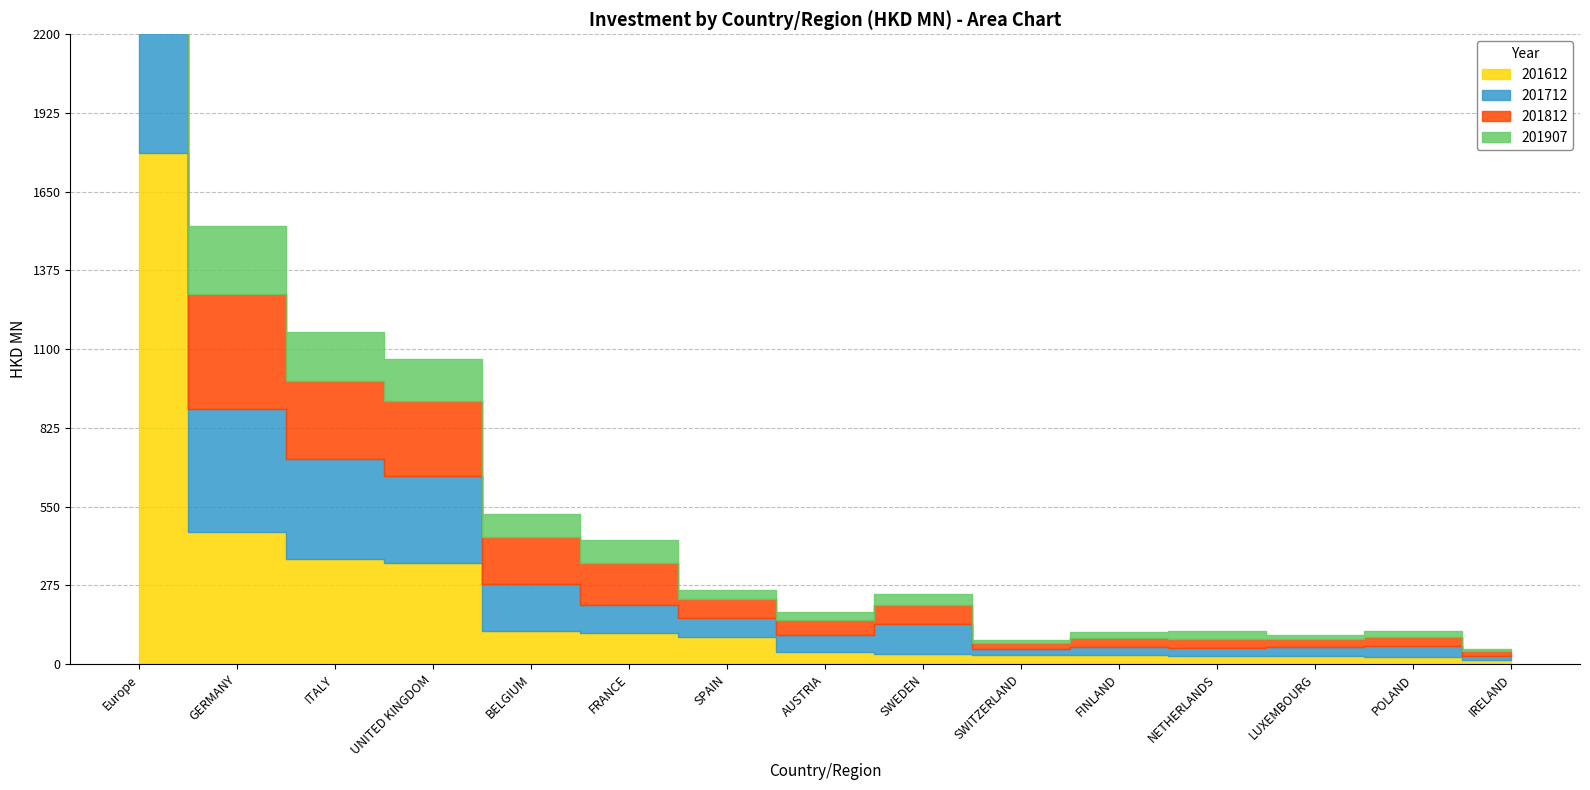

How many lines are shown in the chart?

4